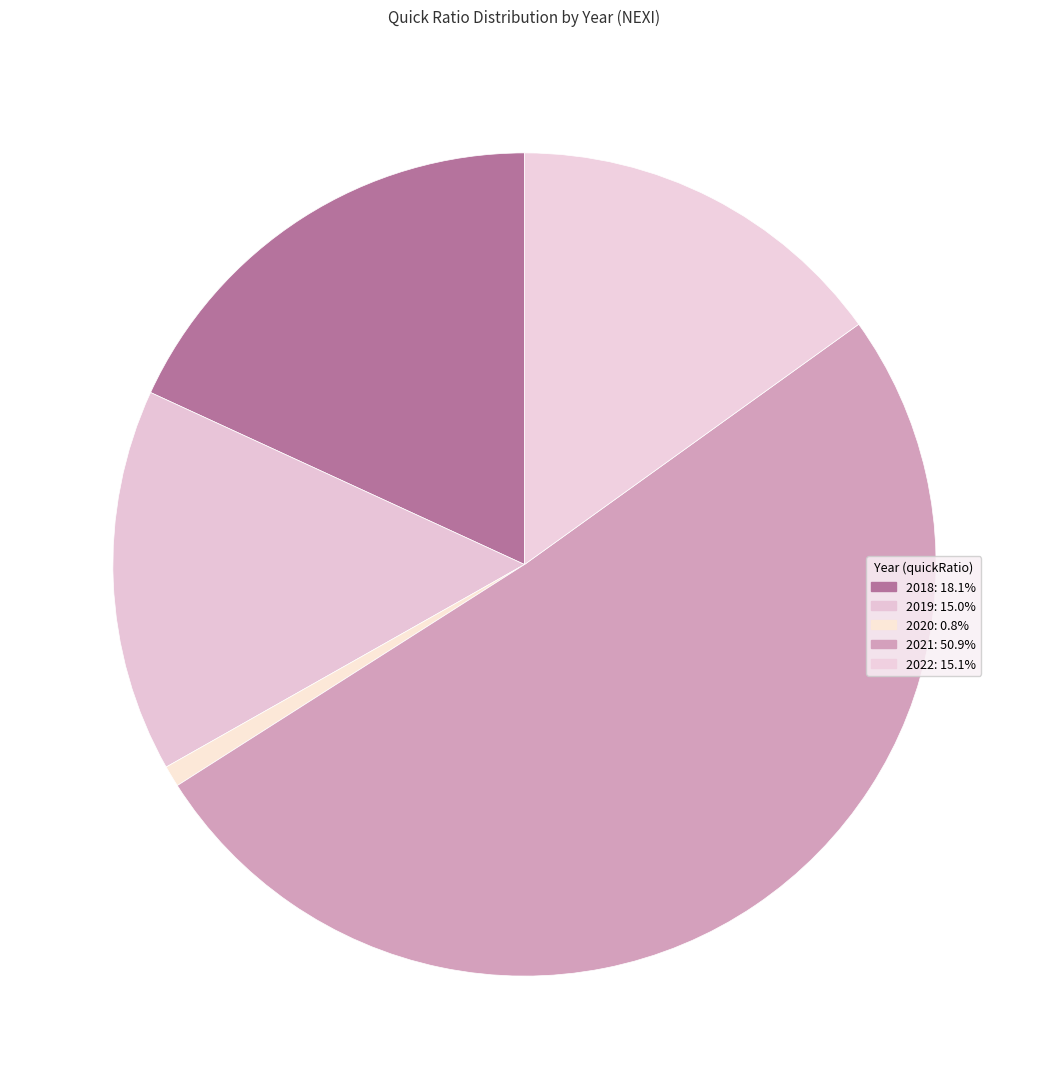

Is it true that 2018 is 18% of the pie?

True